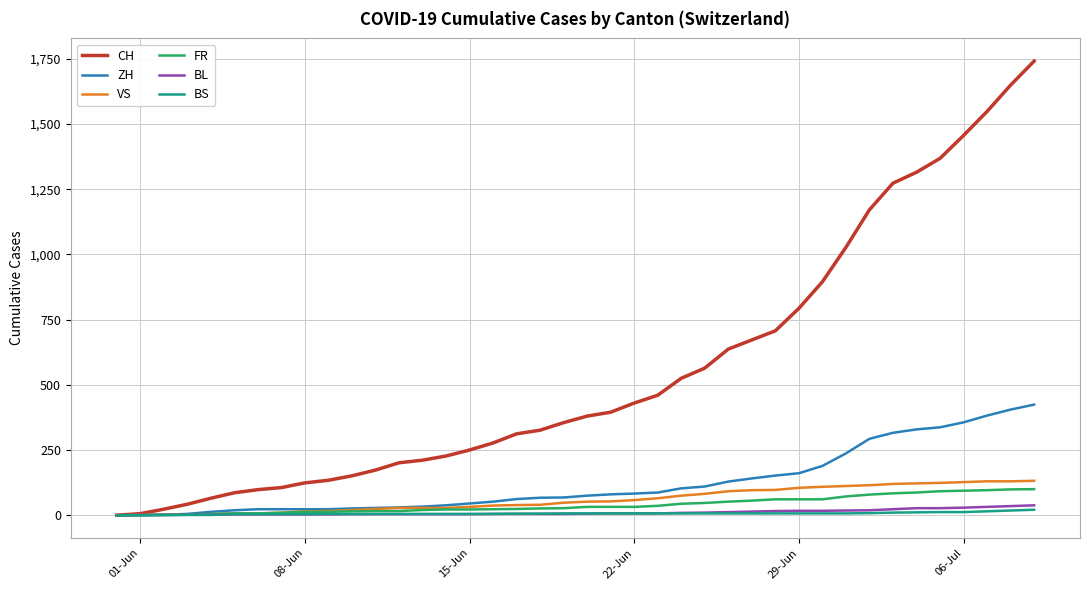

Which series has the widest spread of values?

CH